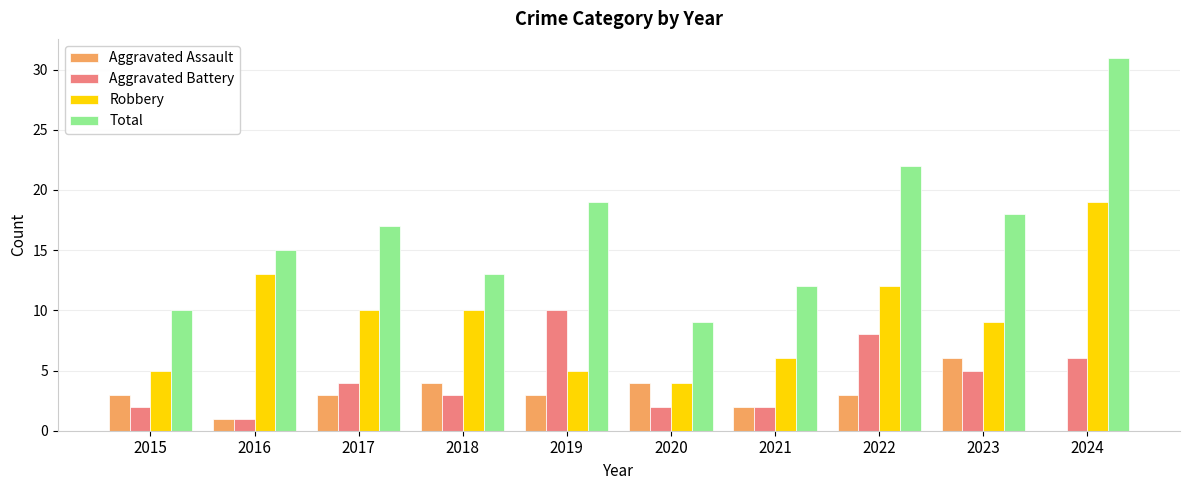

At which category is the sum across all series the highest?

2024